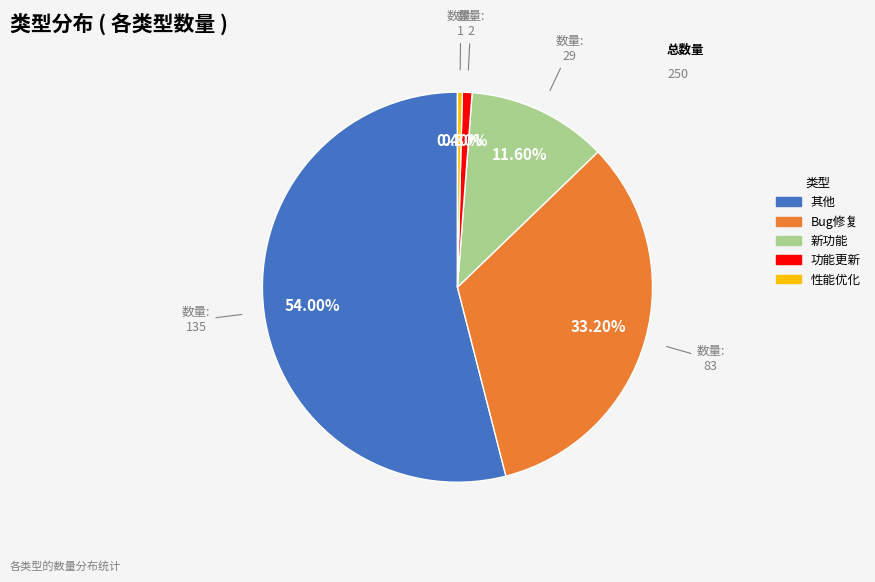

To the nearest percent, what is the combined percentage of 其他 and 新功能?

66%